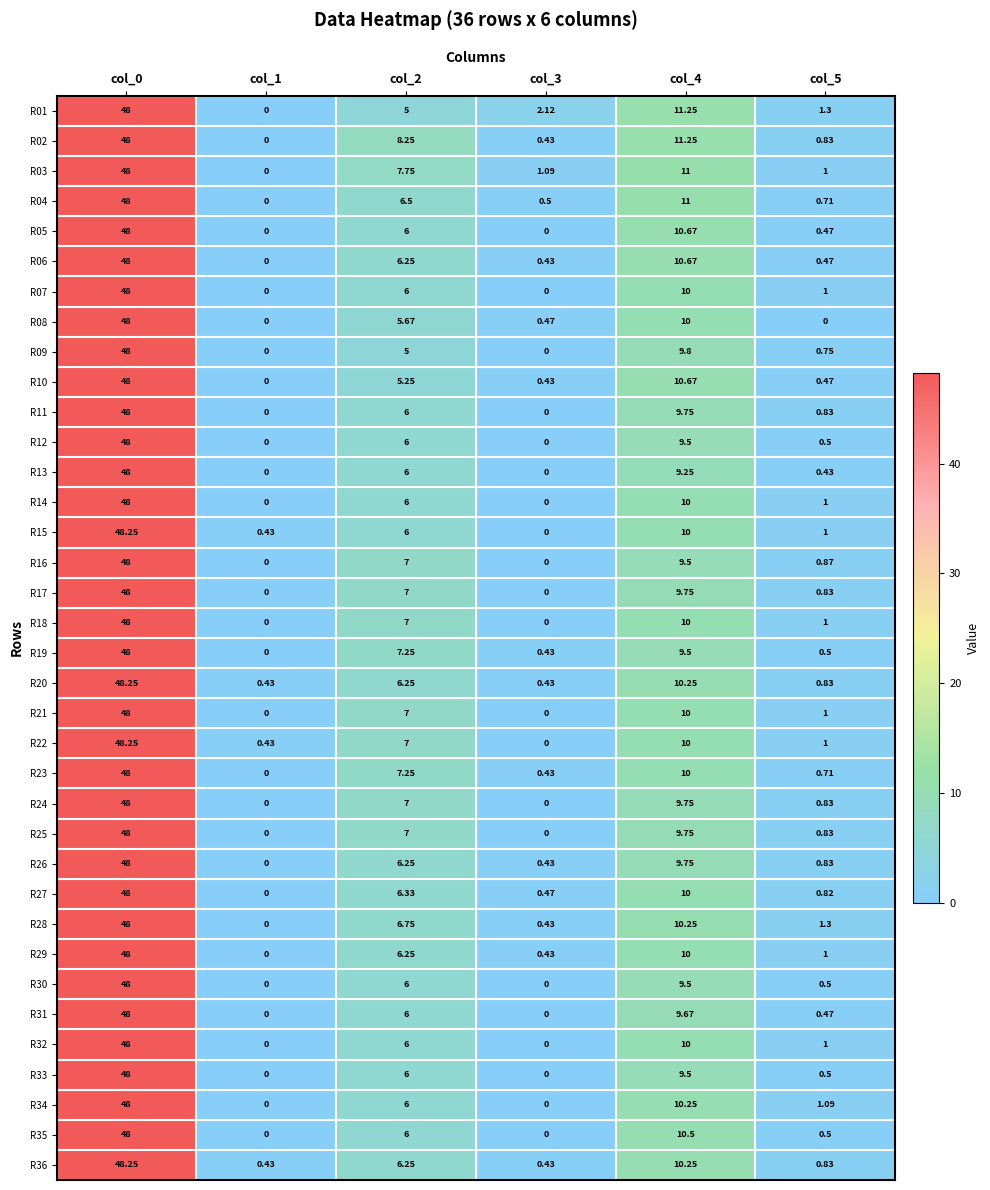

Is the value of R20 at col_5 greater than the value of R17 at col_0?

No